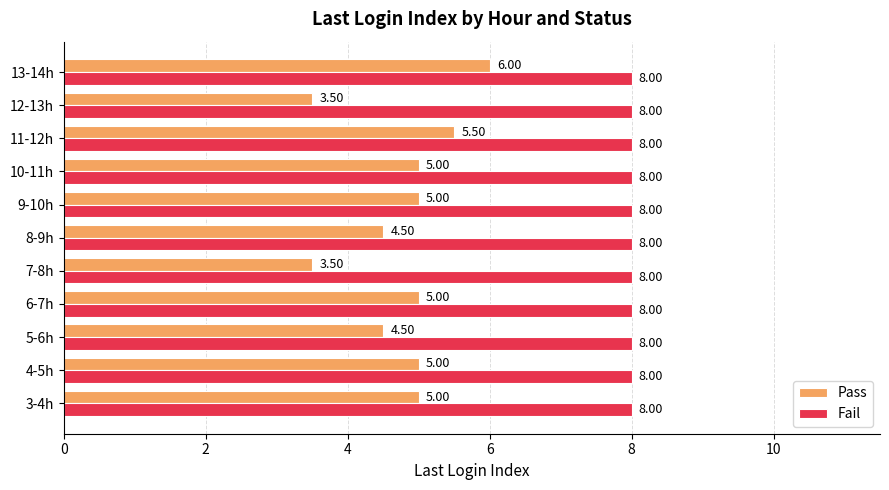

How many series are shown in this chart?

2